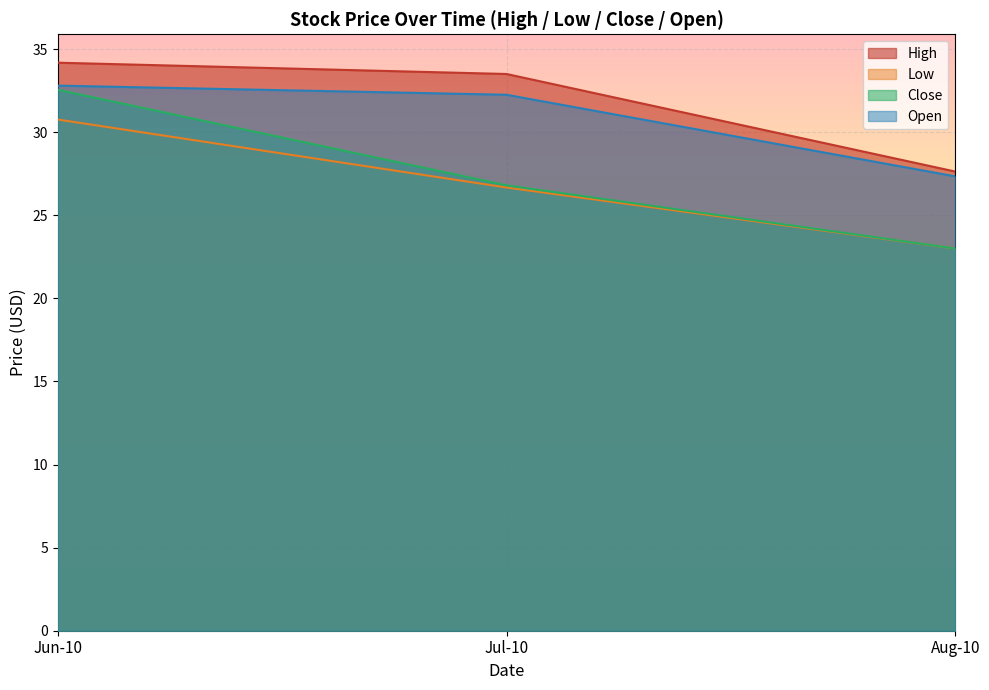

At which category is the sum across all series the highest?

Jun-10